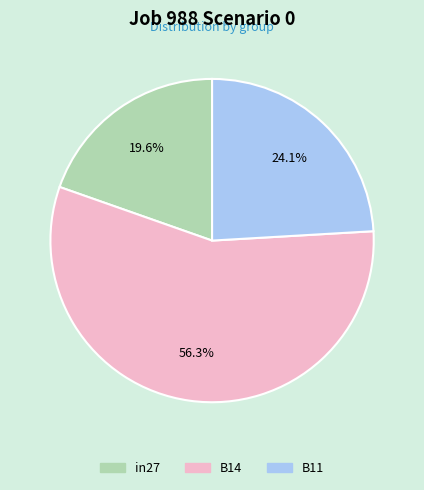

What is the smallest slice in the pie chart?

in27